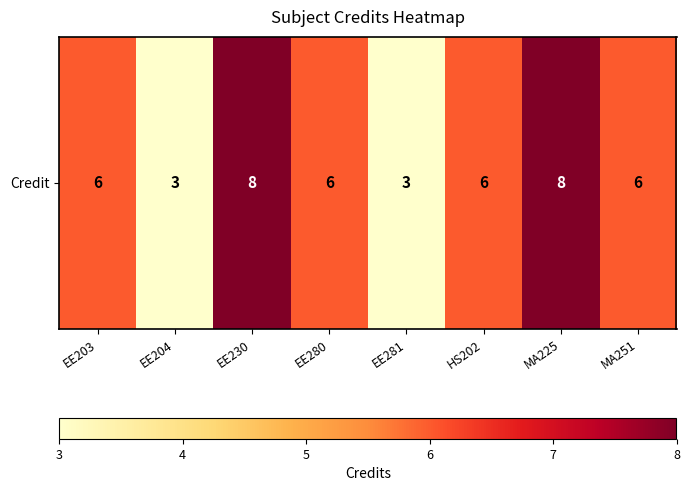

How many values are below 6?

2